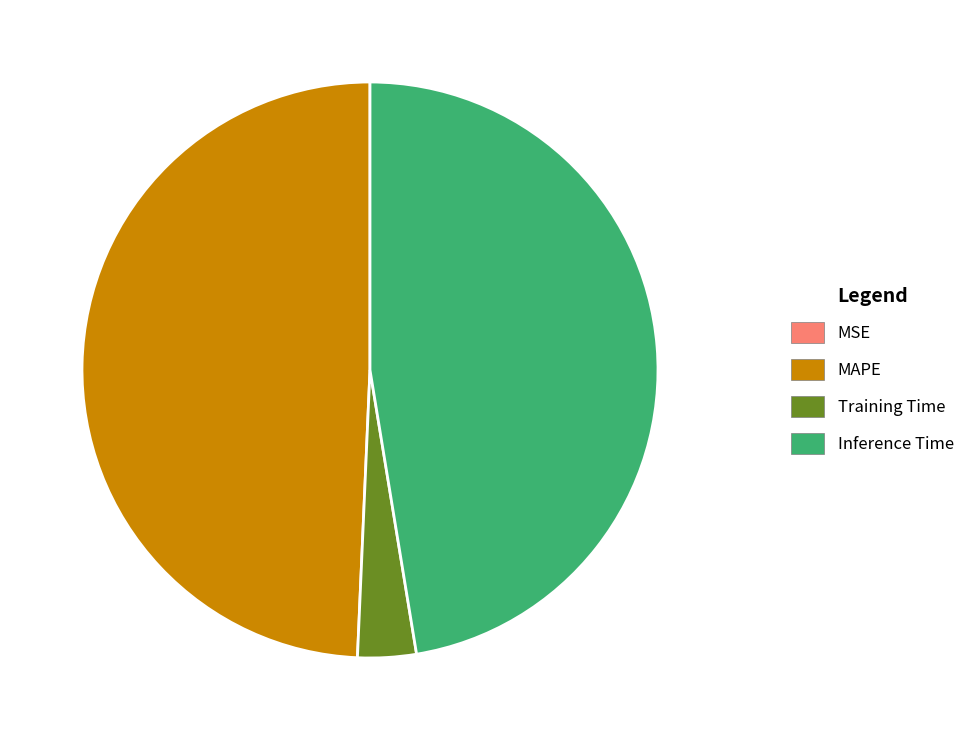

Which category has the biggest portion of the pie?

MAPE